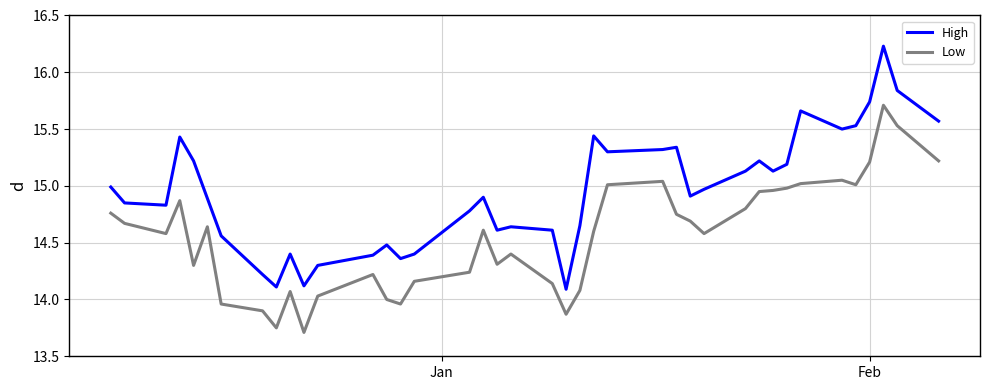

True or false: High and Low intersect in this chart.

False